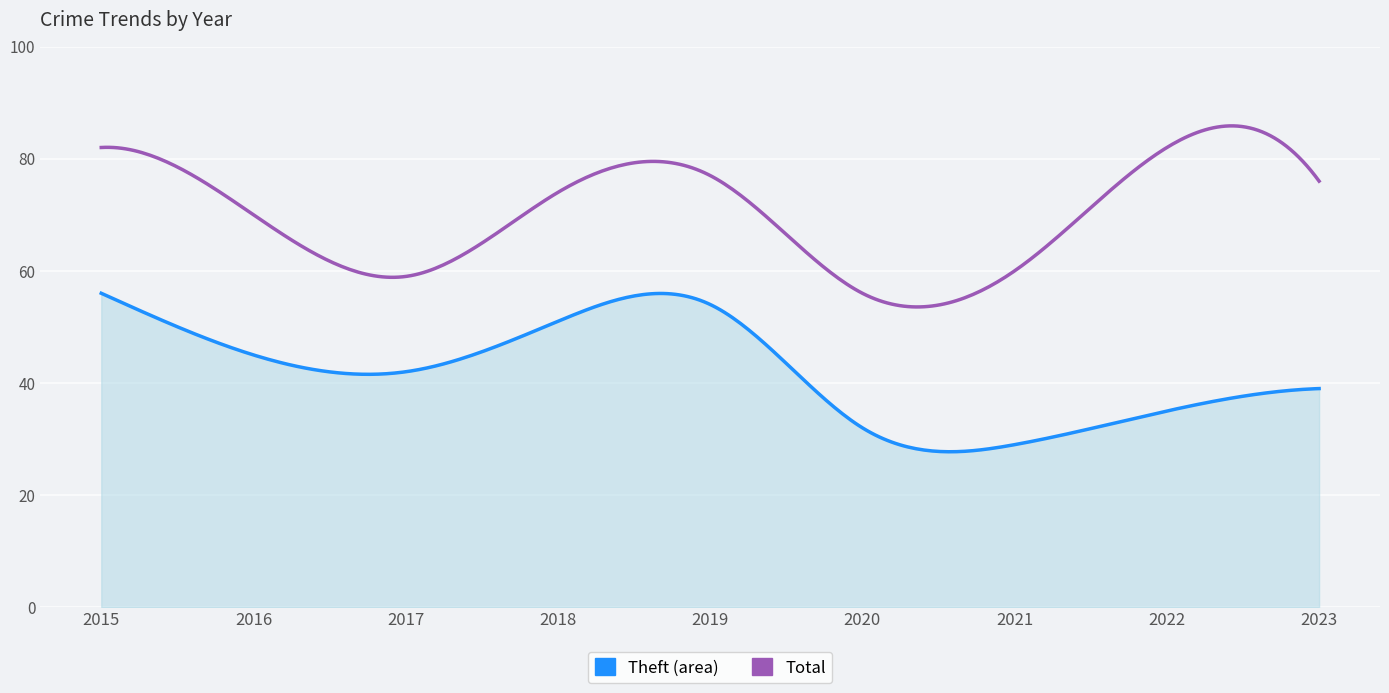

What is the greatest value displayed?

85.9